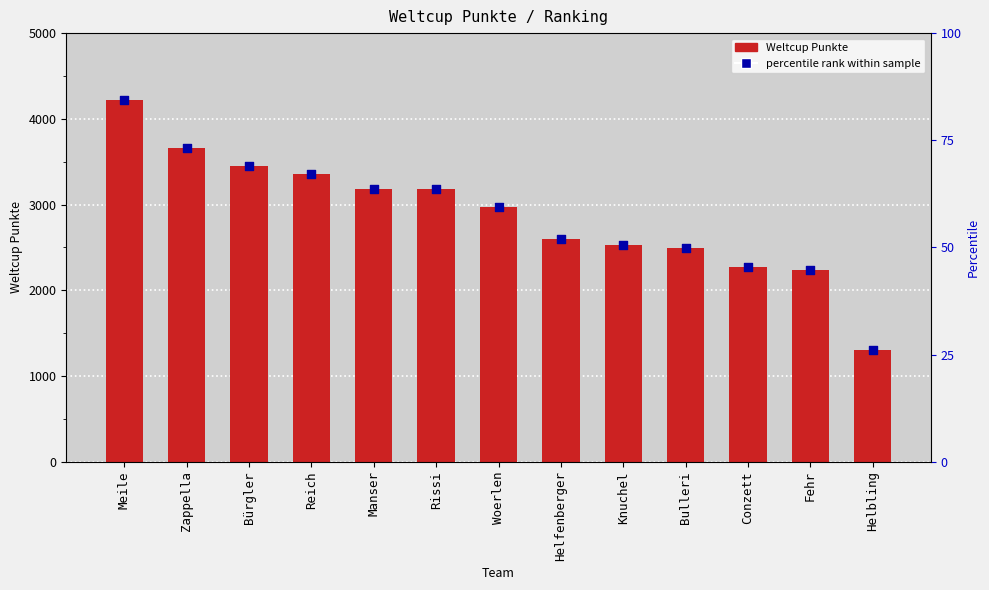

Which series has the widest spread of Y values?

Weltcup Punkte